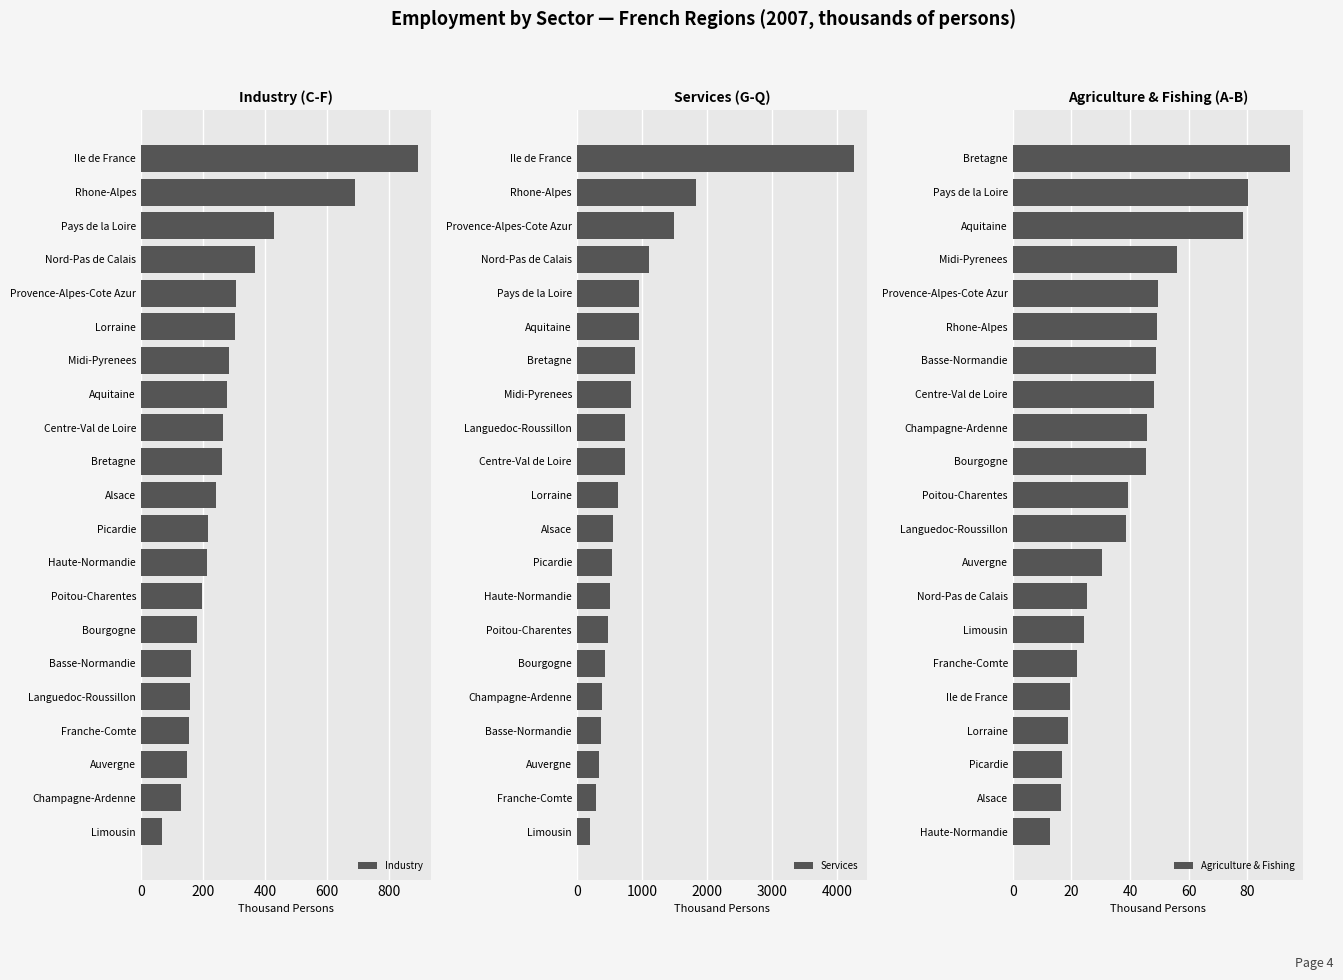

What is the value of the Industry bar at the 12th from the left?

216.3